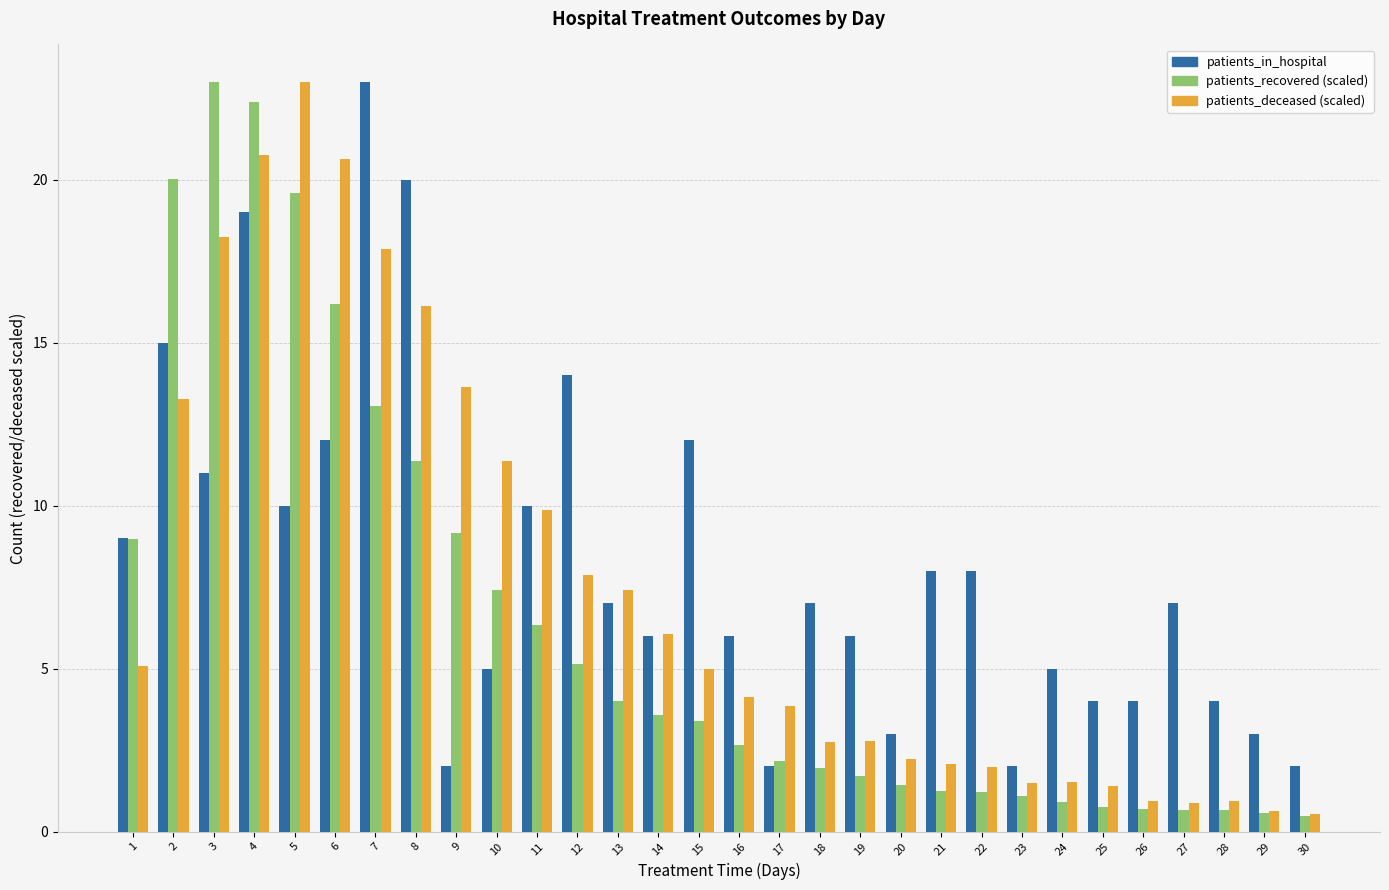

What is the spread (max minus min) of values at 14?

2.5